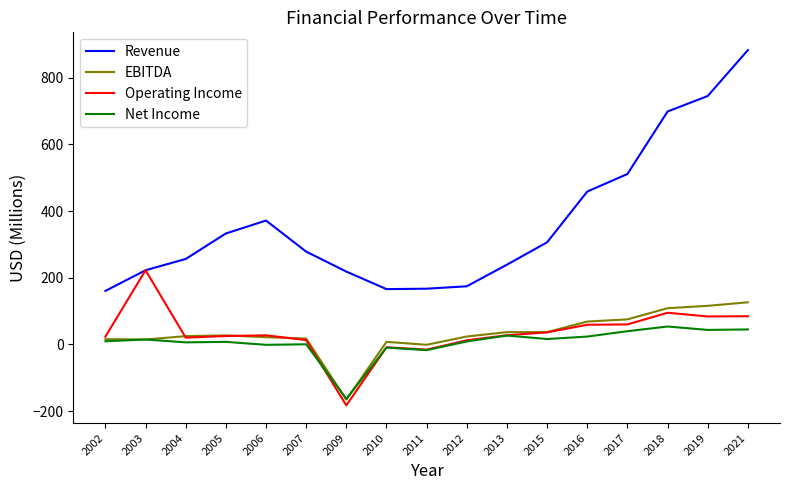

What is the difference between the second highest and second lowest values in the Operating Income series?

110.6